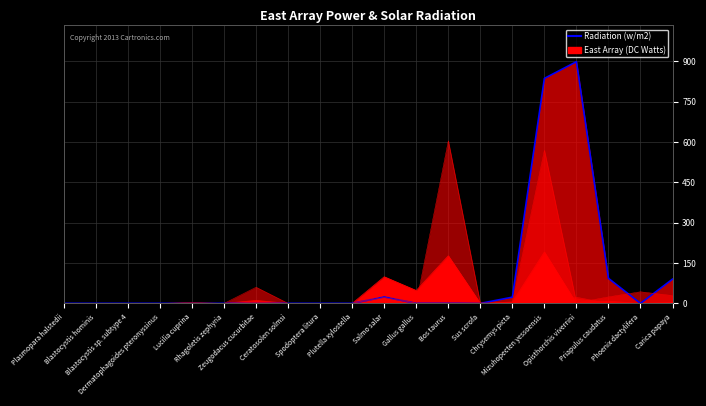

How many lines are shown in the chart?

6